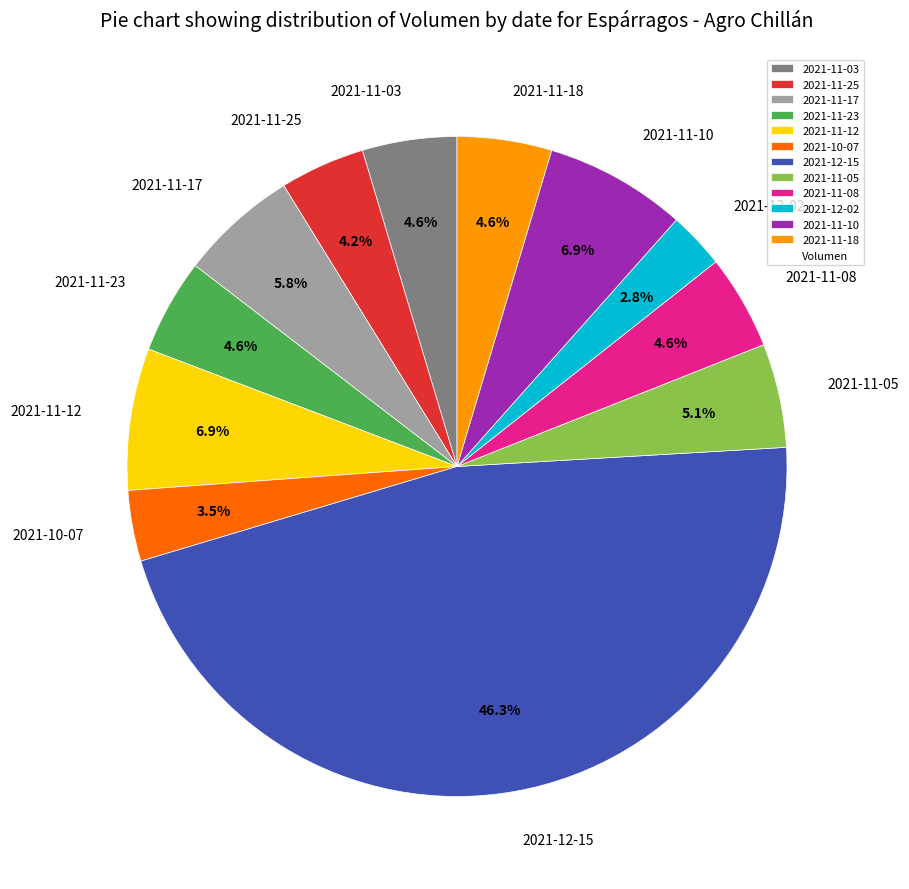

To the nearest percent, what is the difference between the largest and smallest slice percentages?

44%